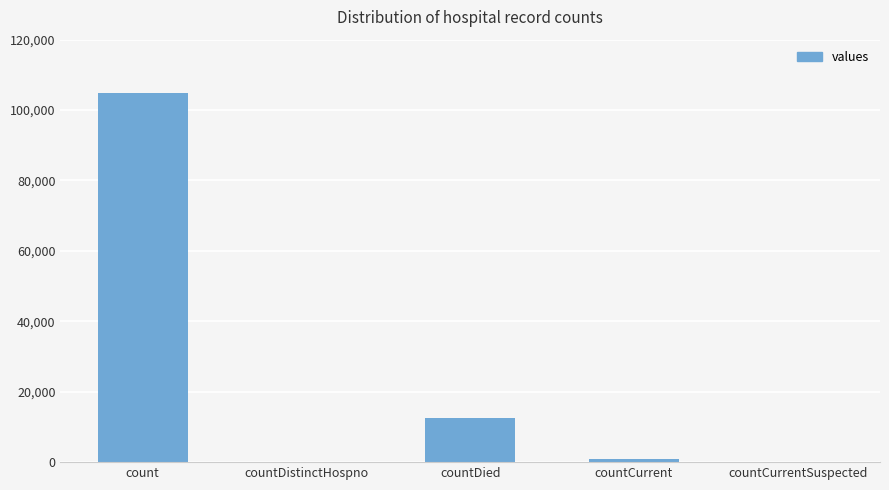

Reading left to right, what are all the values shown in this chart?

count=104759	countDistinctHospno=0	countDied=12609	countCurrent=762	countCurrentSuspected=0